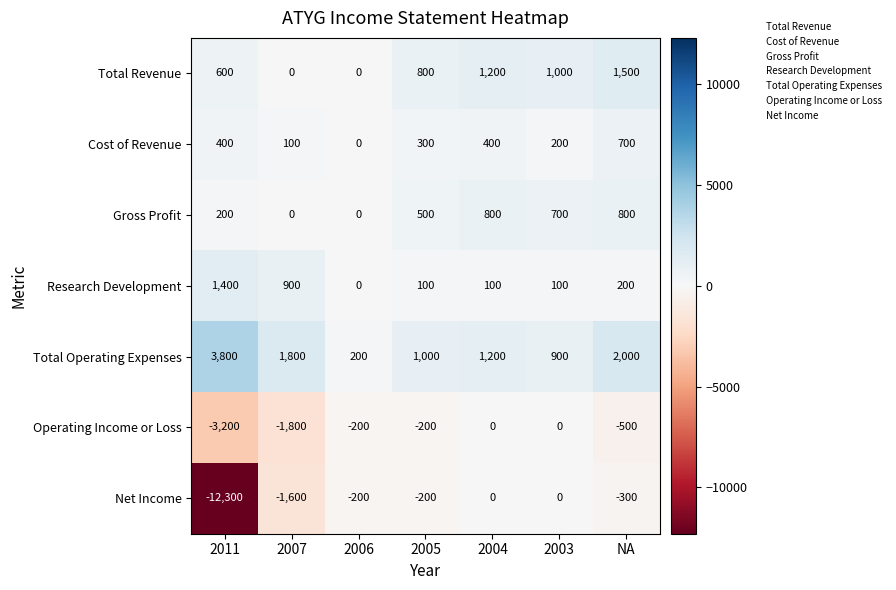

What is the difference between the maximum and minimum values in the Research Development series?

1400